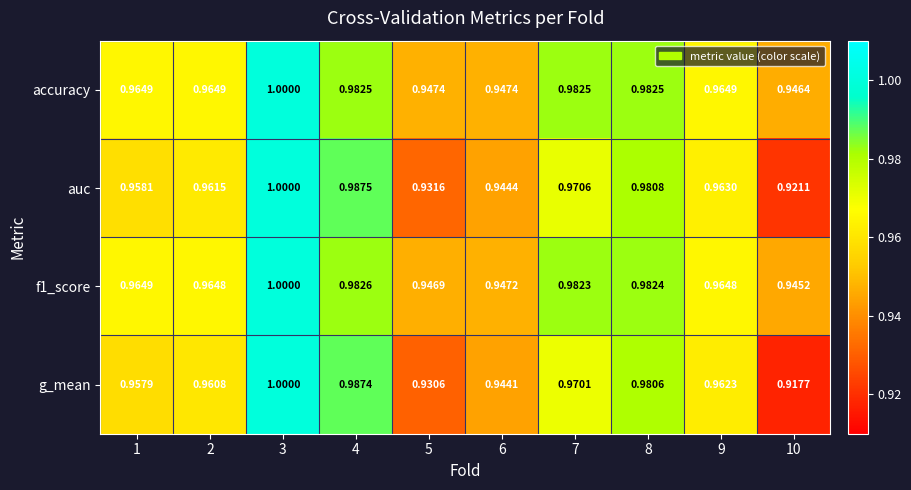

At 6, list the series in order from largest to smallest.

accuracy, f1_score, auc, g_mean